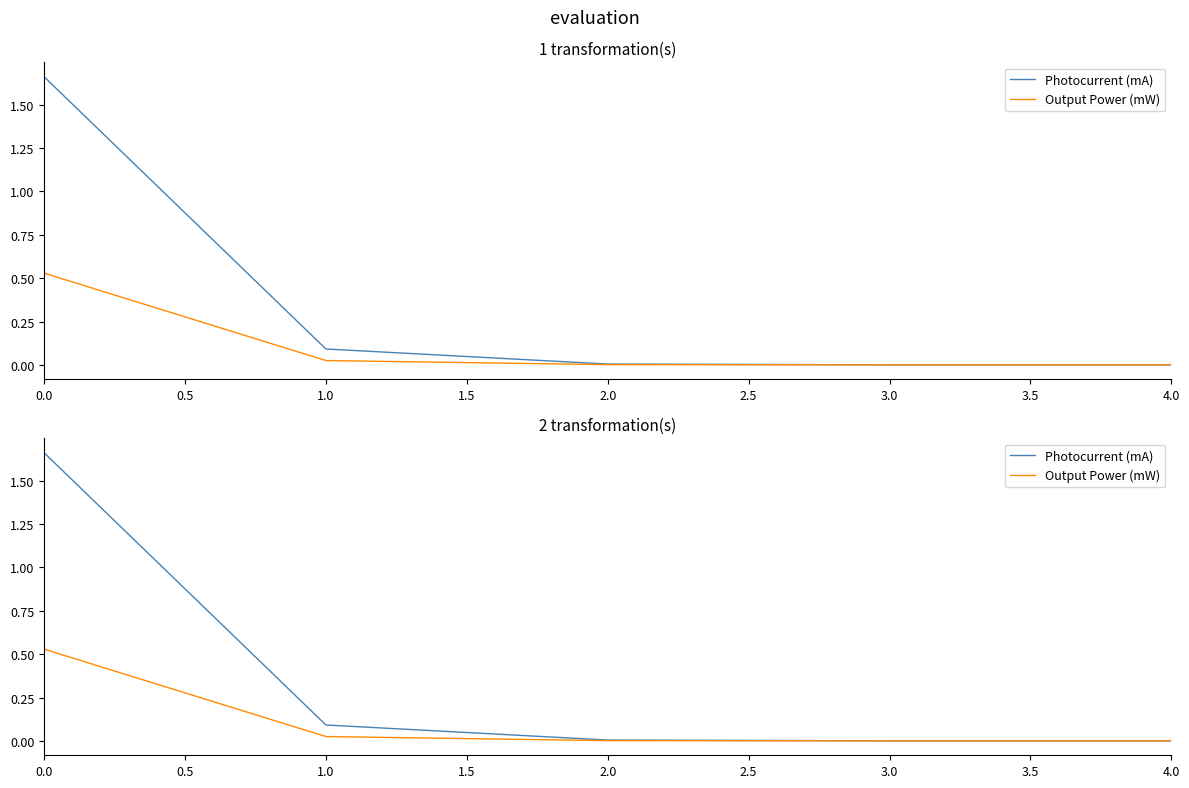

What is the difference between the maximum and second lowest values in the Output Power (mW) series?

0.5